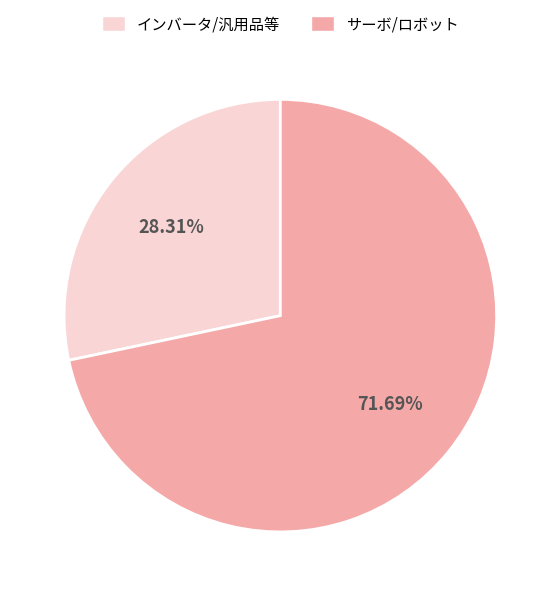

Is there a majority slice in this chart?

Yes